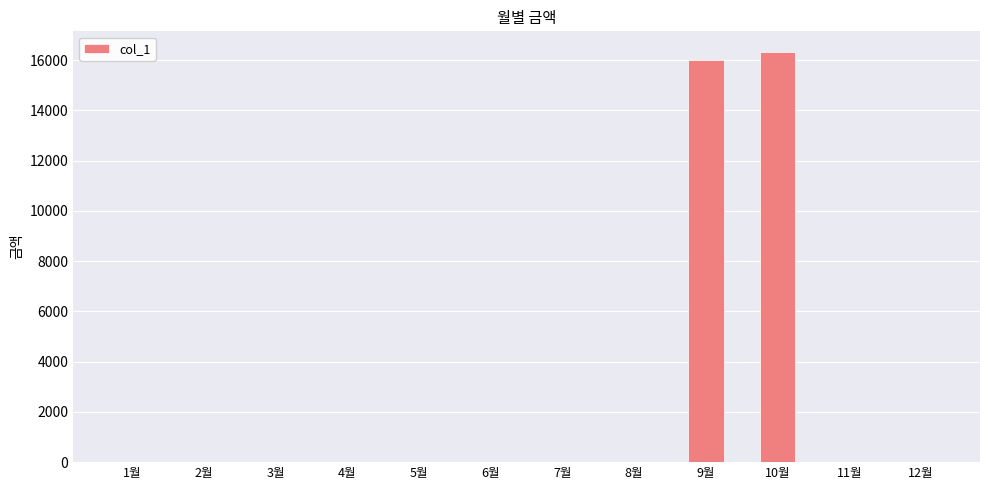

The chart shows a value of 7564 at 12월. True or false?

False